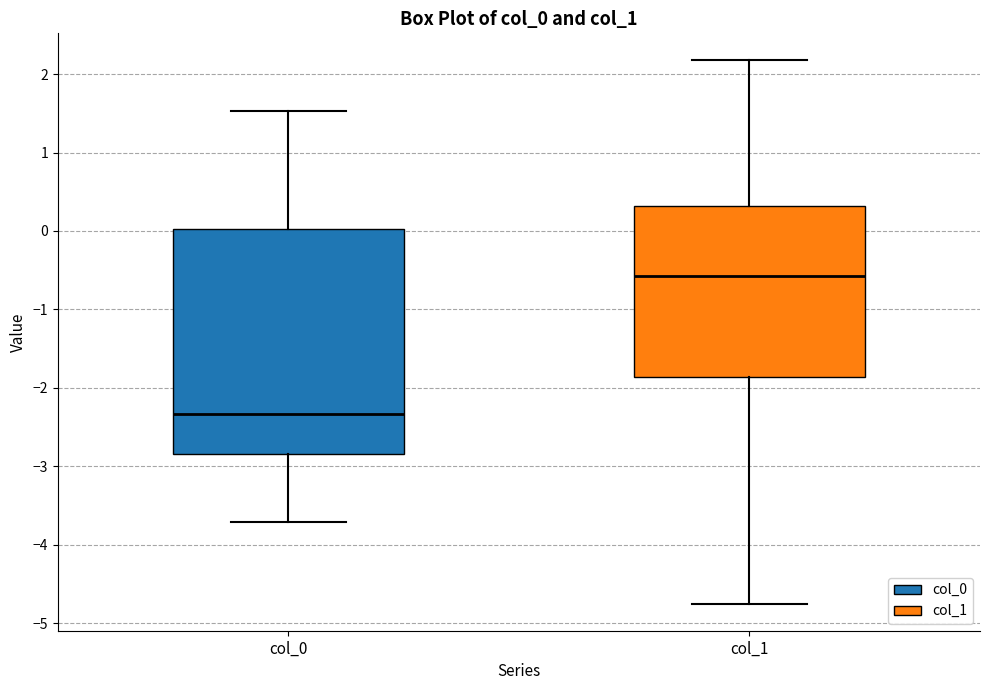

Reading left to right, transcribe this box plot: for each box, give where its median line is, the range the box spans, and where its two whiskers end, as read against the y-axis. The values are not printed on the chart, so give them approximately, as read against the axis.

col_0: median -2.3, box -2.8 to 0.0, whiskers -3.7 to 1.5
col_1: median -0.6, box -1.9 to 0.3, whiskers -4.7 to 2.2